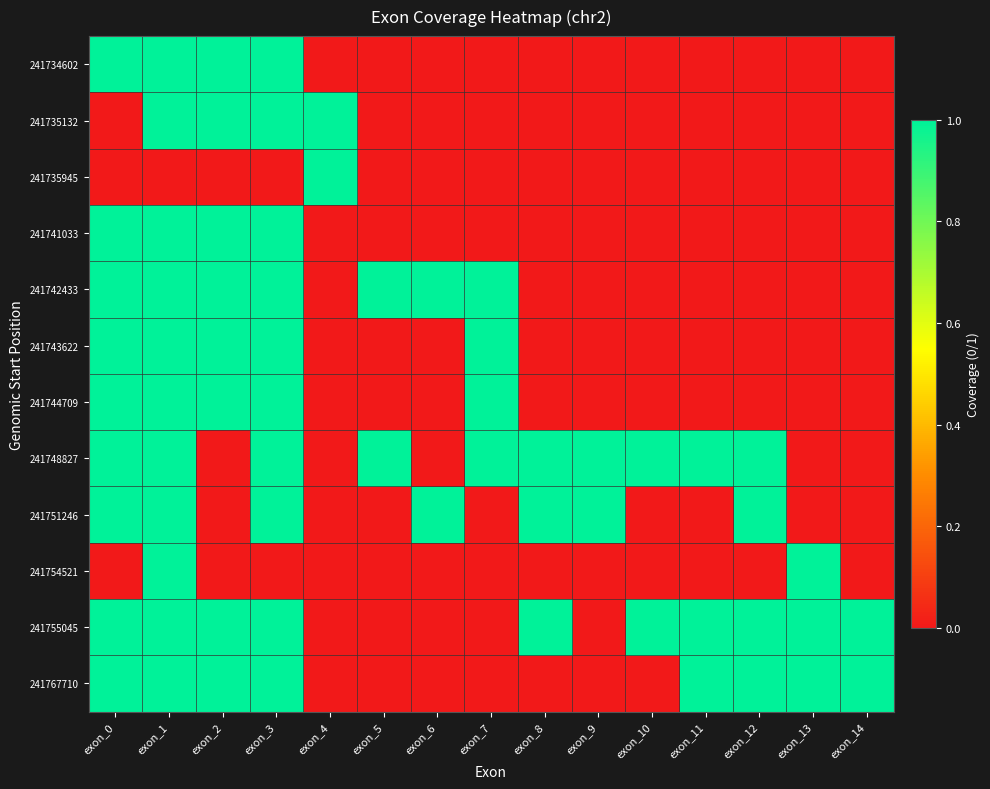

Count the number of data series in this chart.

12